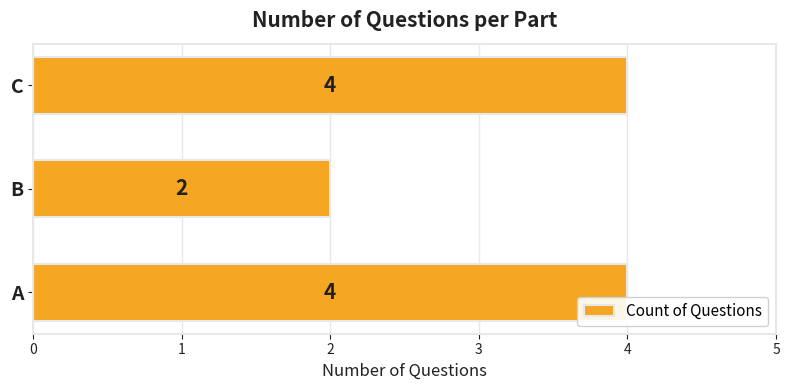

What is the average value?

3